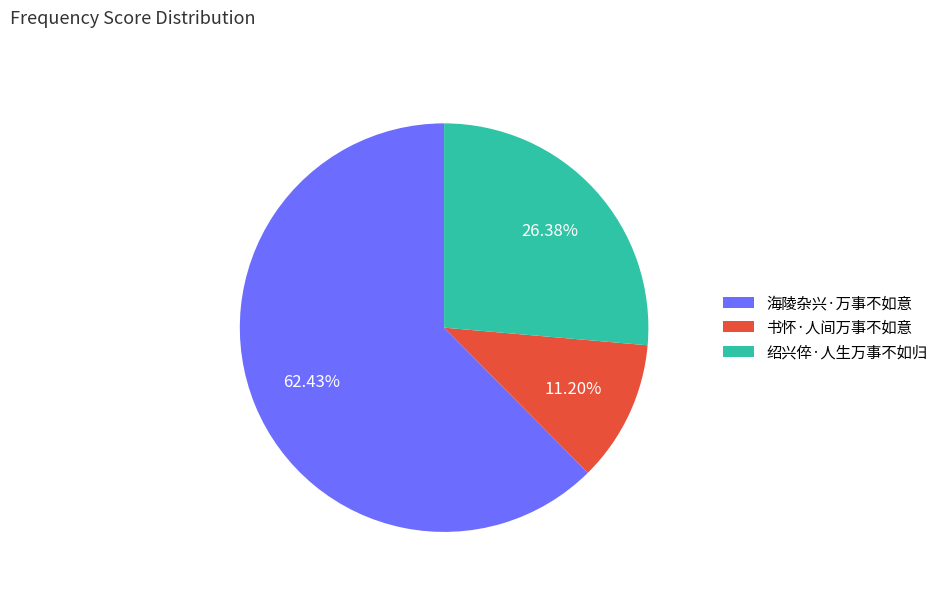

How many segments does this pie chart have?

3